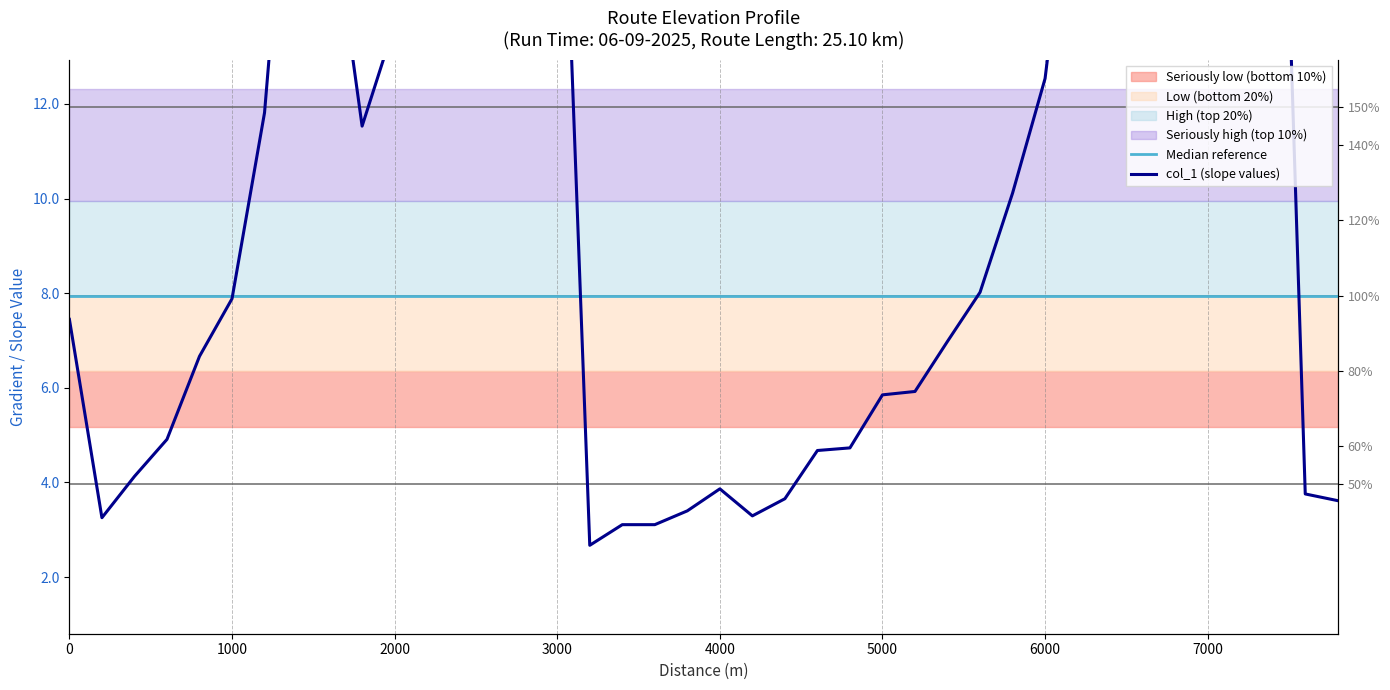

What is the sum of all col_1 (slope values) values?

482.2